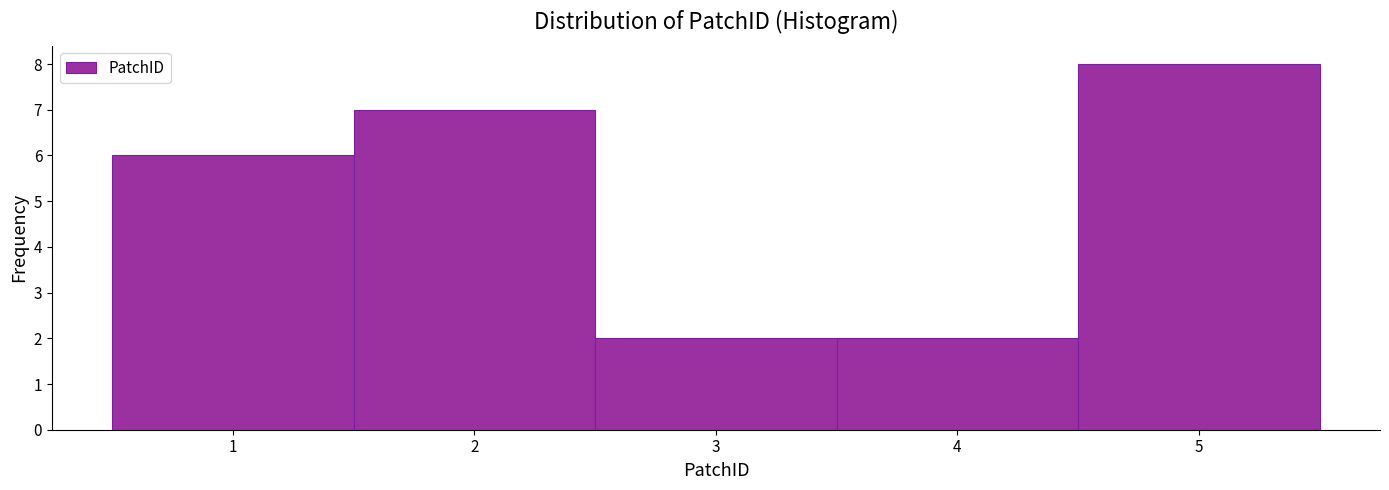

Reading left to right, transcribe this chart: for each bar, give the range it covers on the x-axis and its height. The values are not printed on the chart, so give them approximately, as read against the axis.

0.5 to 1.5: 6
1.5 to 2.5: 7
2.5 to 3.5: 2
3.5 to 4.5: 2
4.5 to 5.5: 8